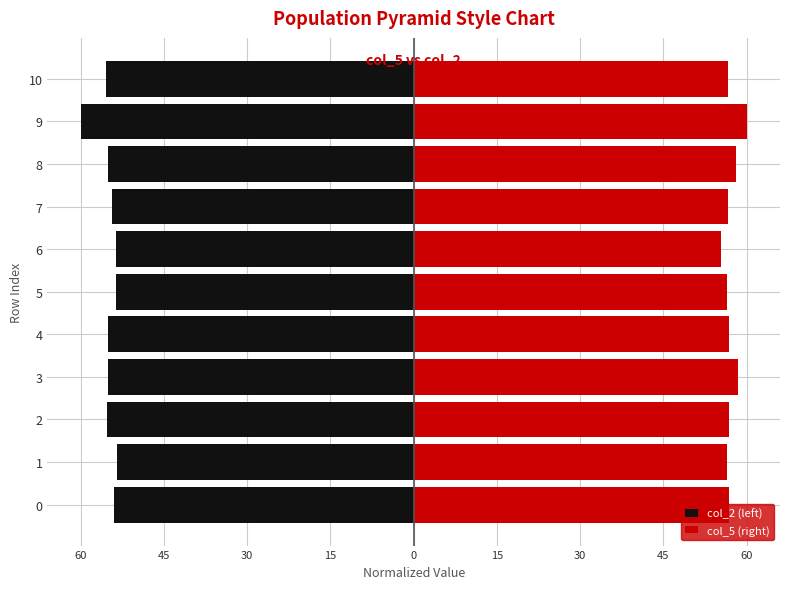

At how many categories does at least one series exceed 53?

11